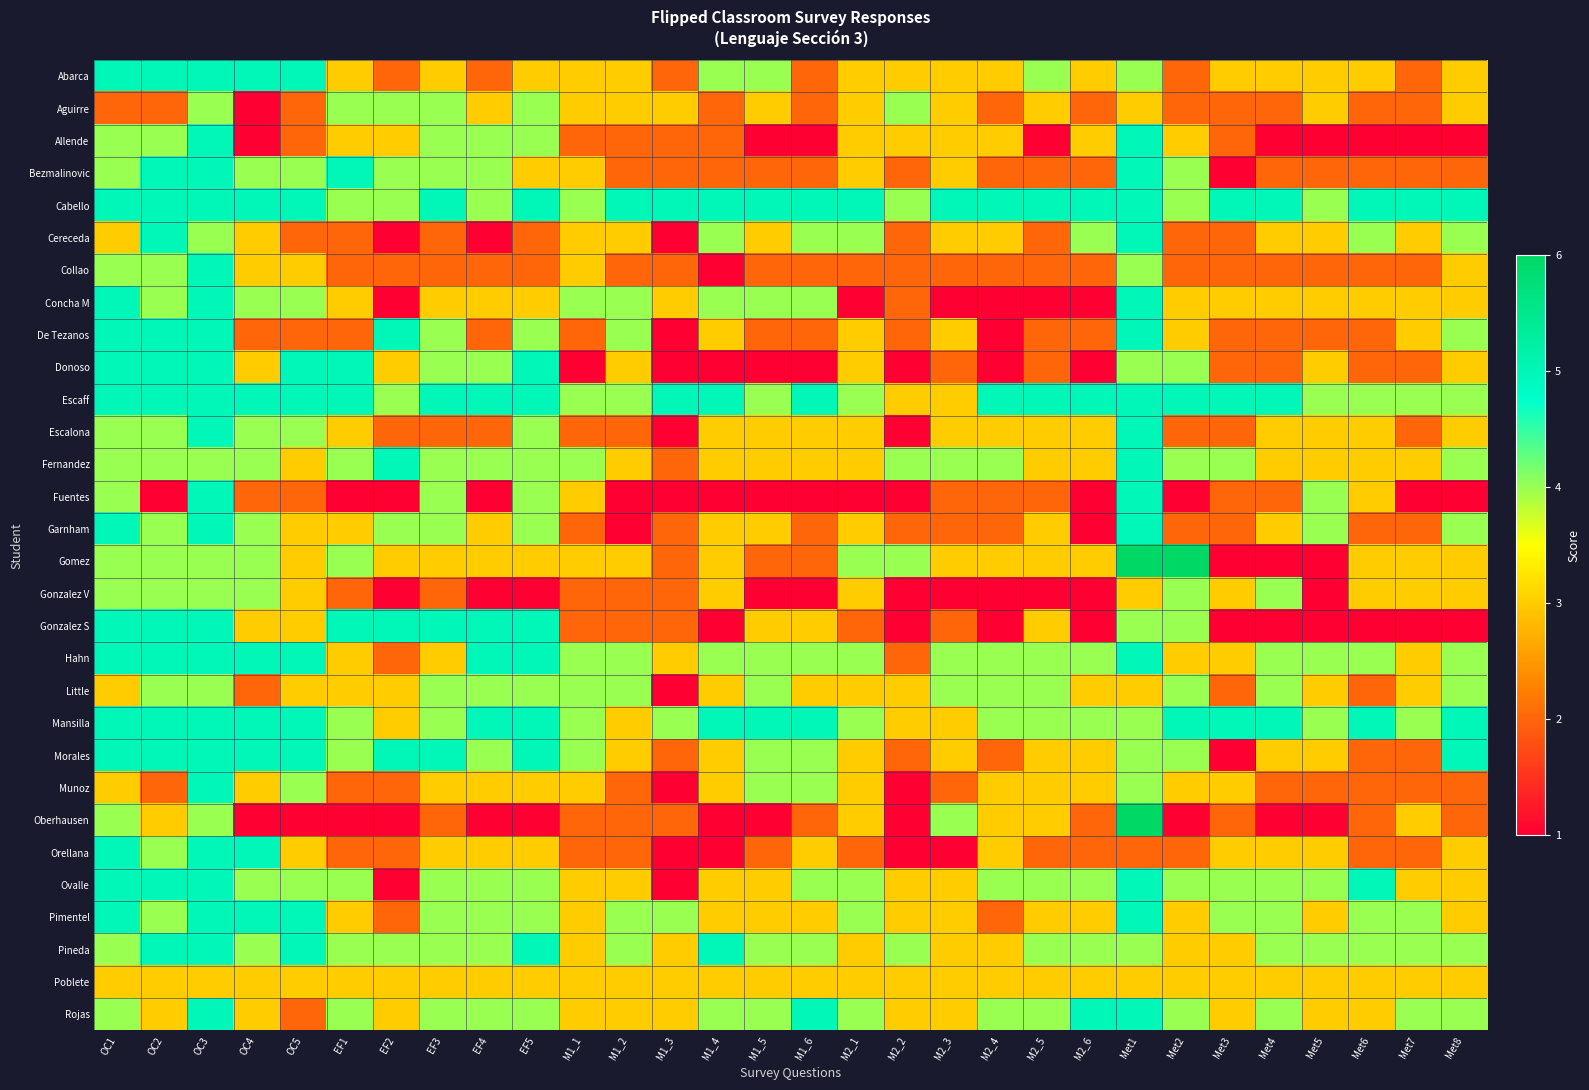

Between OC2 and Met3, which is larger?

OC2